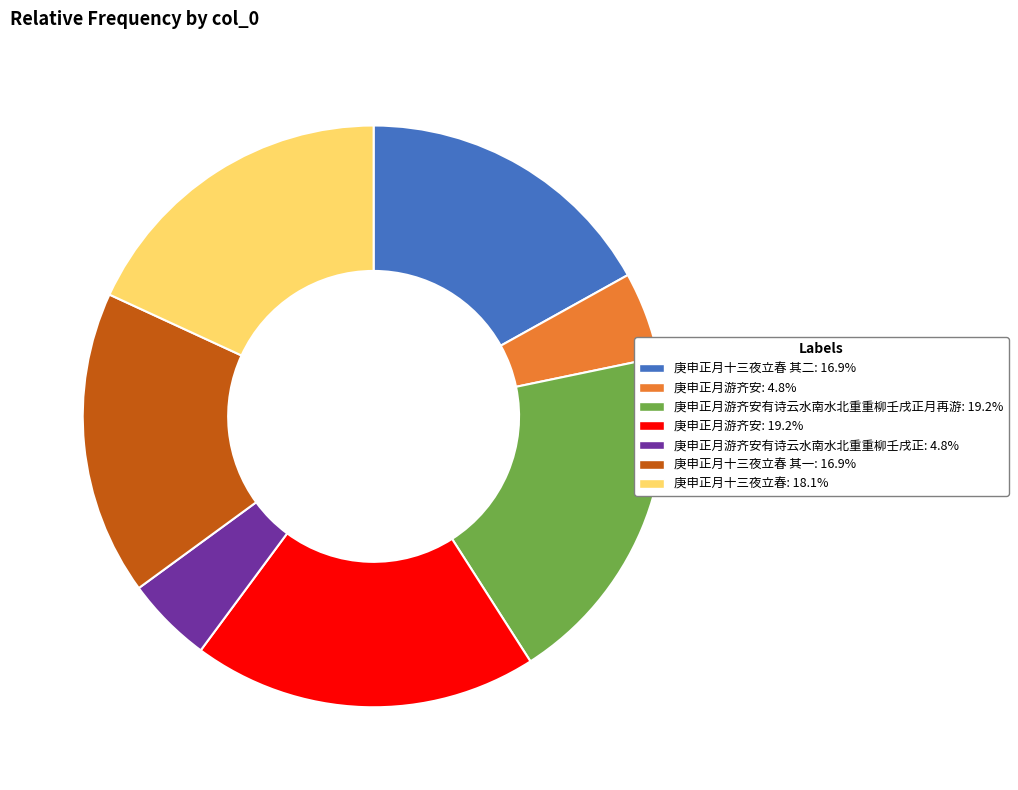

How many segments does this pie chart have?

7